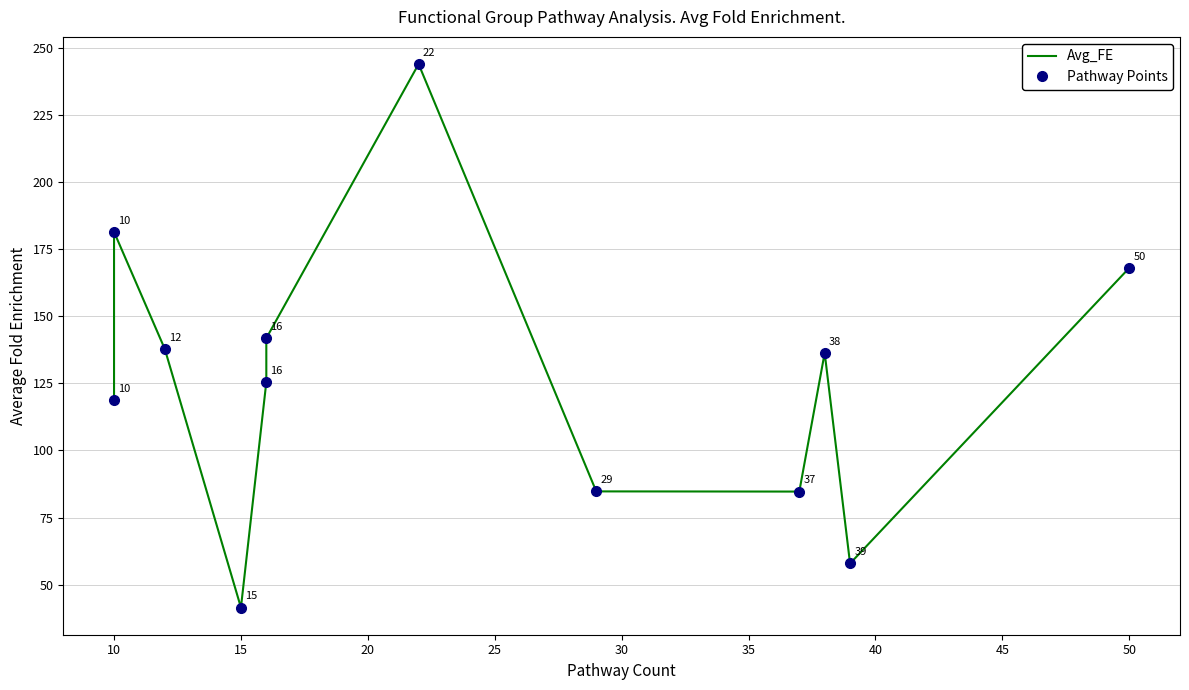

How many distinct data groups are displayed?

2